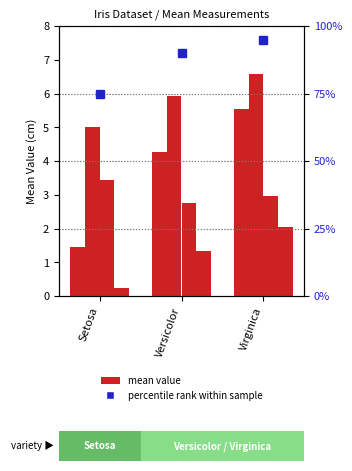

Reading left to right, list all the values displayed in this chart.

petal.length: 1.5	4.3	5.5
sepal.length: 5.0	5.9	6.6
sepal.width: 3.4	2.8	3.0
petal.width: 0.2	1.3	2.0
percentile rank: 75.0	90.0	95.0